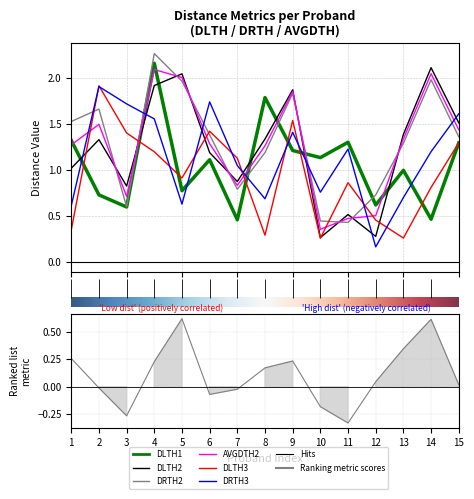

Reading left to right, what are all the values shown in this chart?

DLTH1: 1.3	0.7	0.6	2.2	0.8	1.1	0.5	1.8	1.2	1.1	1.3	0.6	1.0	0.5	1.3
DLTH2: 1.0	1.3	0.8	1.9	2.0	1.2	0.9	1.3	1.9	0.3	0.5	0.3	1.4	2.1	1.5
DRTH2: 1.5	1.7	0.6	2.3	2.0	1.4	0.8	1.2	1.8	0.4	0.4	0.7	1.3	2.0	1.4
AVGDTH2: 1.3	1.5	0.7	2.1	2.0	1.3	0.8	1.3	1.9	0.4	0.5	0.5	1.3	2.0	1.4
DLTH3: 0.3	1.9	1.4	1.2	0.9	1.4	1.1	0.3	1.5	0.3	0.9	0.5	0.3	0.8	1.3
DRTH3: 0.6	1.9	1.7	1.6	0.6	1.7	1.1	0.7	1.4	0.8	1.2	0.2	0.7	1.2	1.6